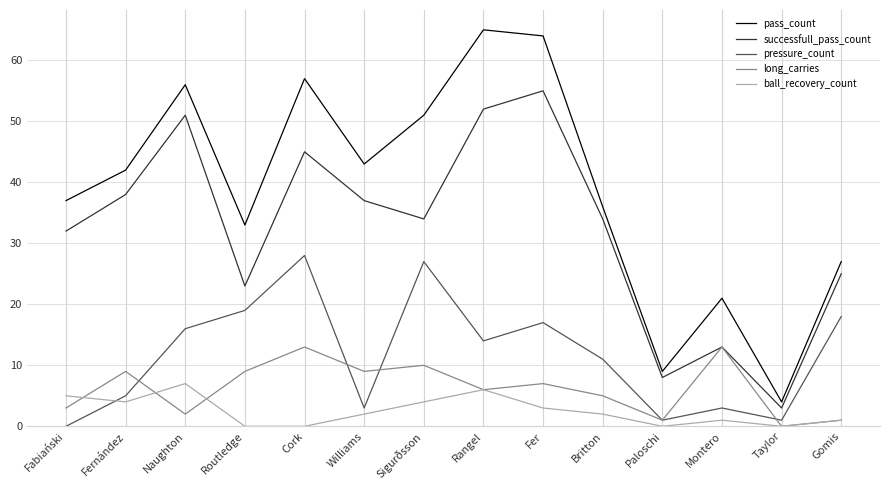

What is the lowest value of the successfull_pass_count series?

3